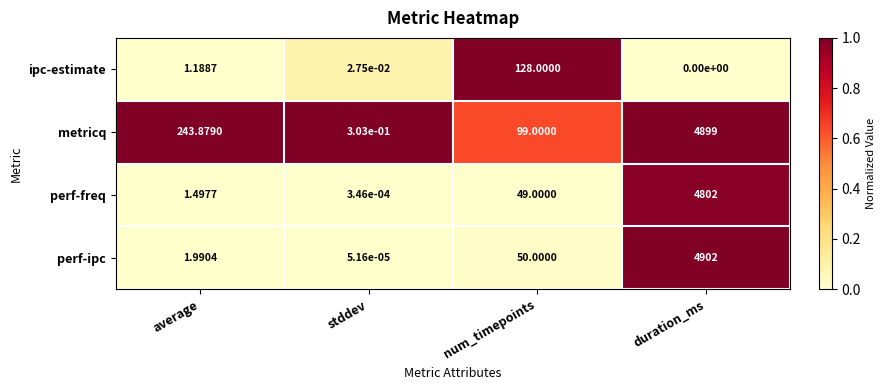

Rank the series at duration_ms from highest to lowest value.

perf-ipc, metricq, perf-freq, ipc-estimate